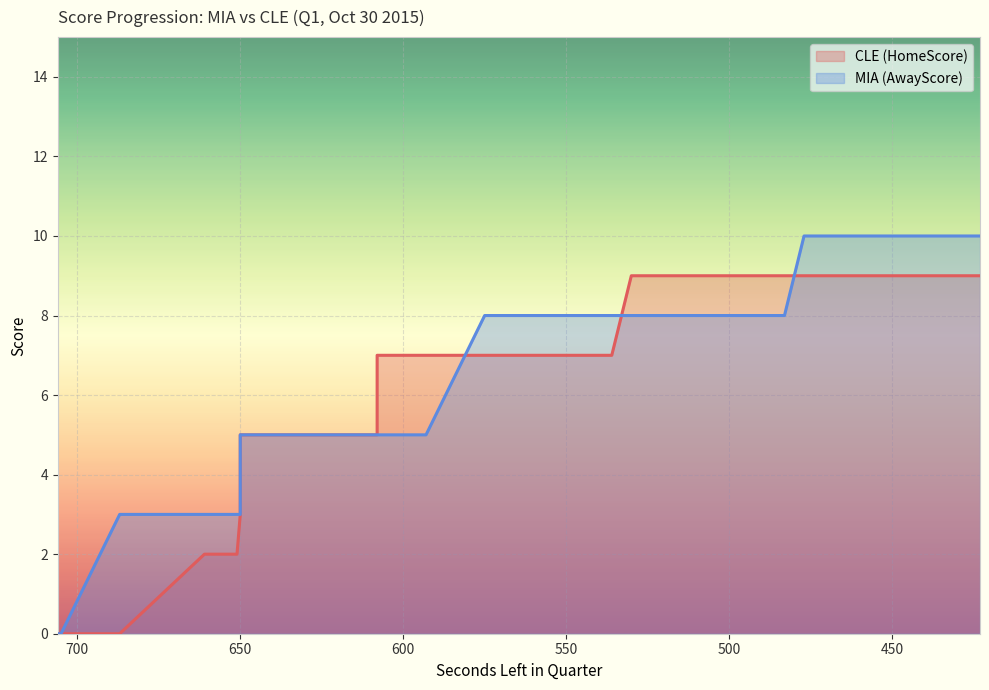

Reading left to right, what are all the values shown in this chart?

HomeScore: 0	0	0	2	2	2	3	4	5	5	5	5	7	7	7	7	7	7	7	7	9	9	9	9	9	9	9	9	9	9	9	9	9	9	9	9	9	9	9	9
AwayScore: 0	0	3	3	3	3	3	3	4	5	5	5	5	5	5	5	8	8	8	8	8	8	8	8	8	8	8	8	8	8	10	10	10	10	10	10	10	10	10	10